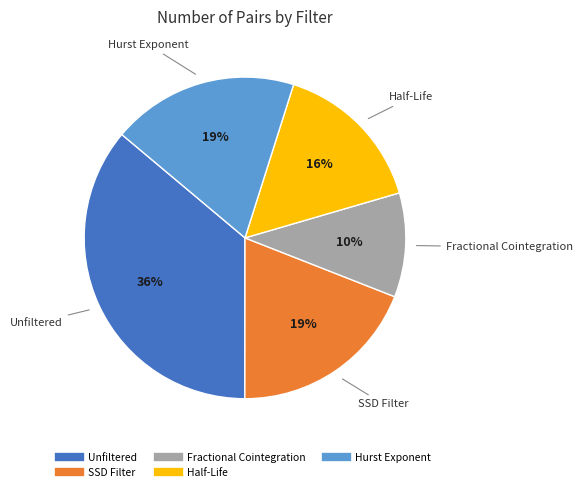

Does any single category account for the majority?

No